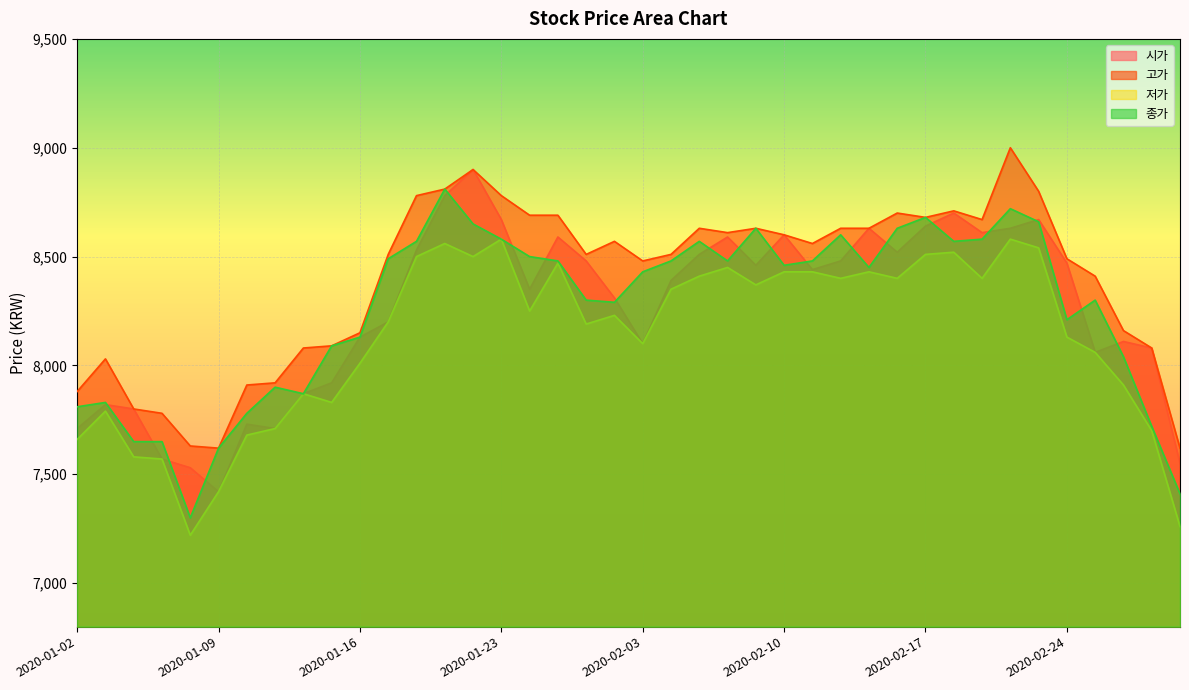

What position from the left is 2020-02-03?

21